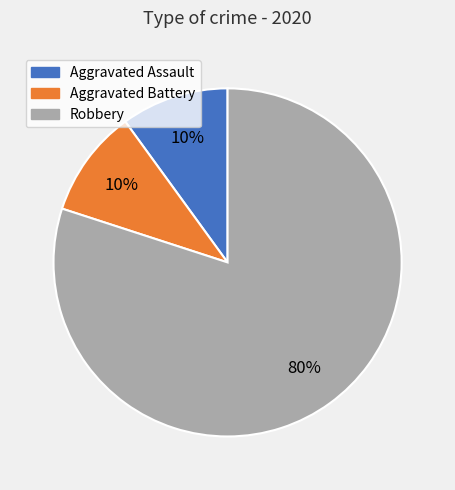

Combined, do Aggravated Assault and Robbery account for over 50%?

Yes